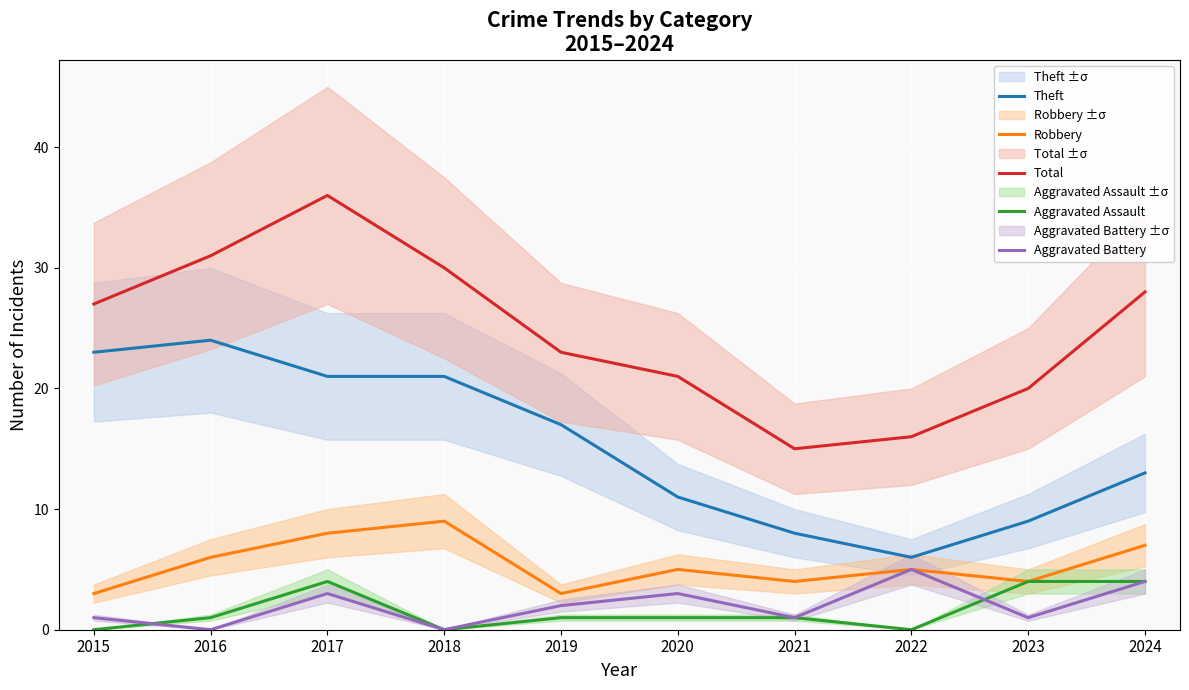

What is the average value of the Aggravated Battery series?

2